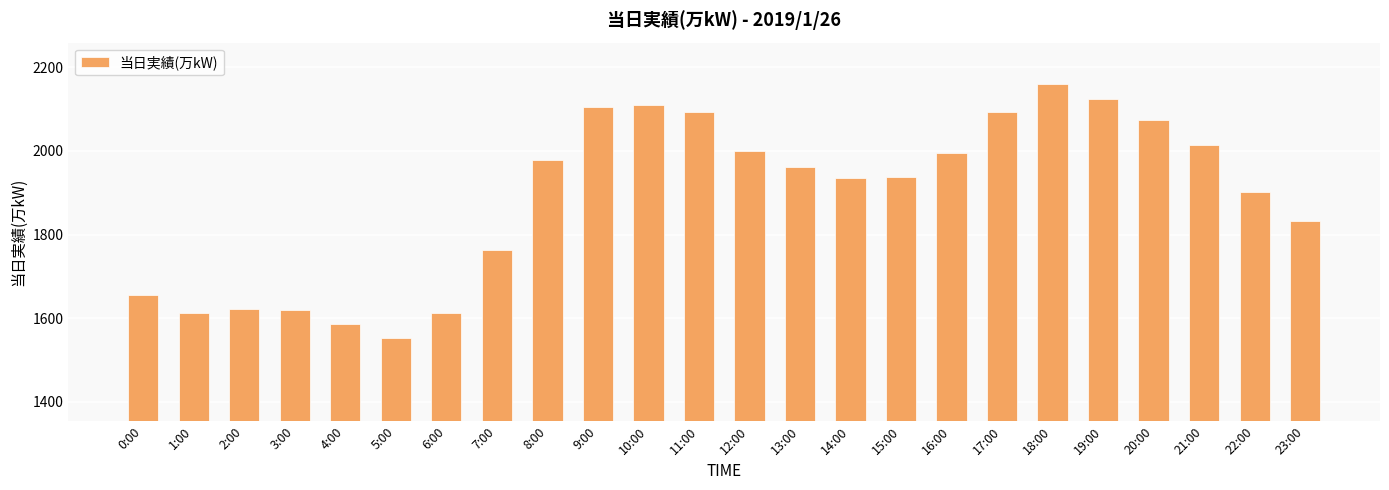

What is the approximate value at 10:00, to the nearest 100?

2100